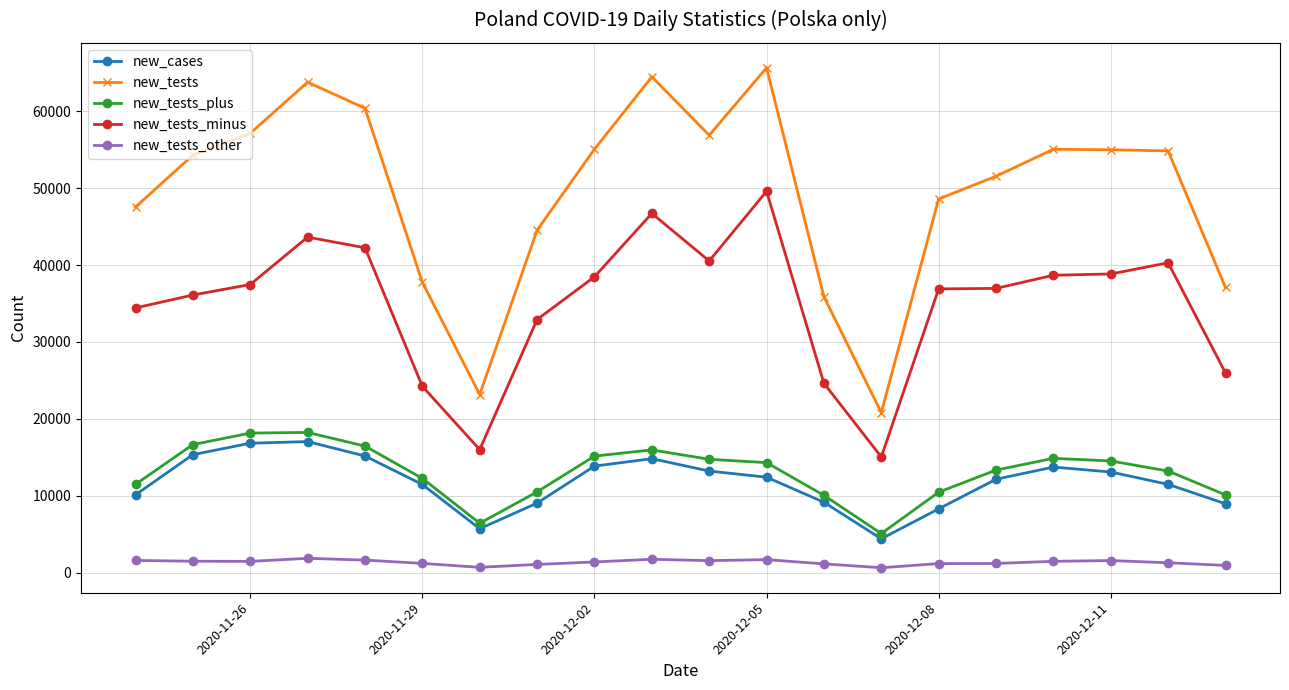

How many series are shown in this chart?

5